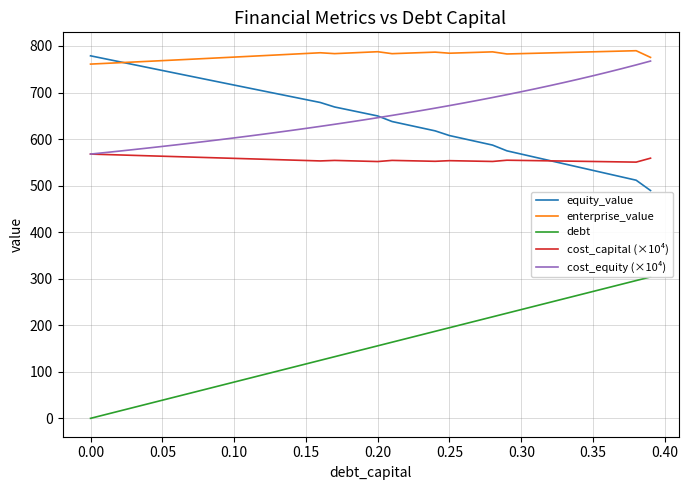

What is the value of the debt point at the 31st from the left?

233.7